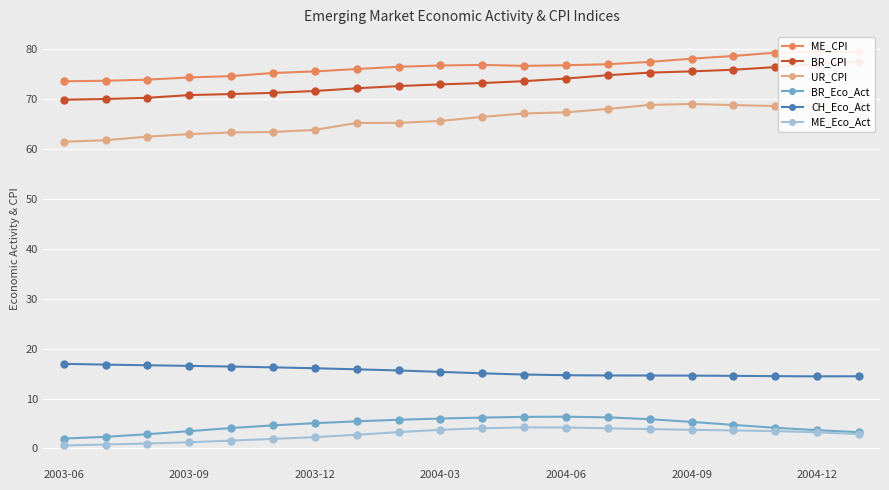

True or false: CH_Eco_Act and UR_CPI cross at least once.

False